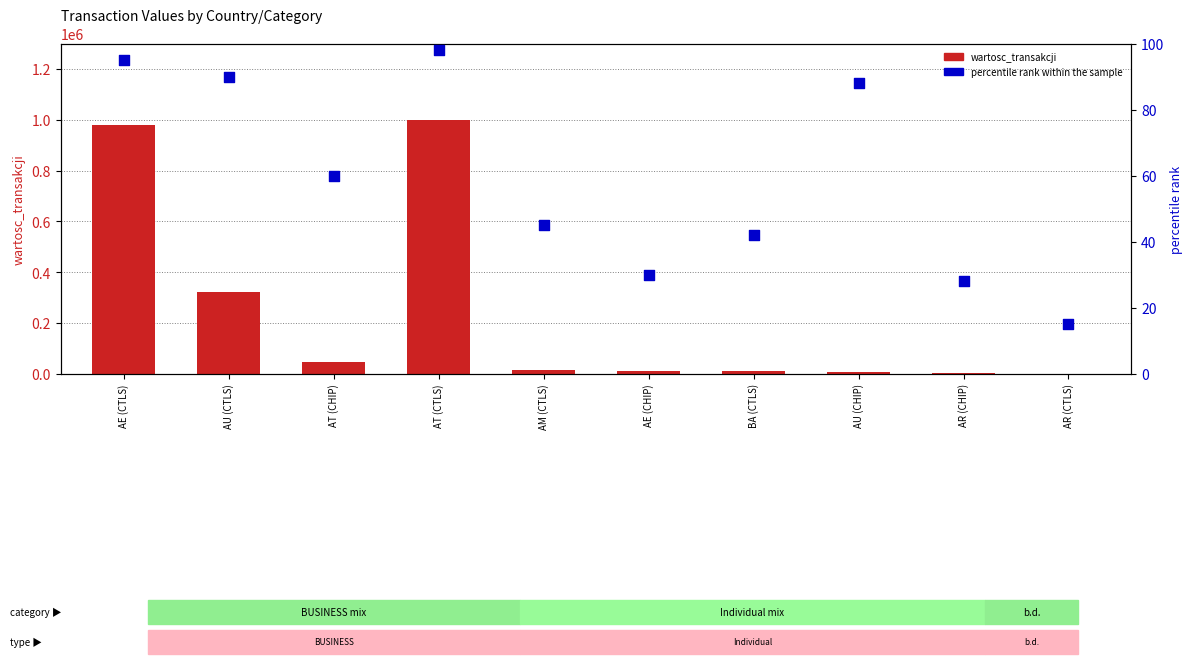

Which series has the largest total across all categories?

wartosc_transakcji